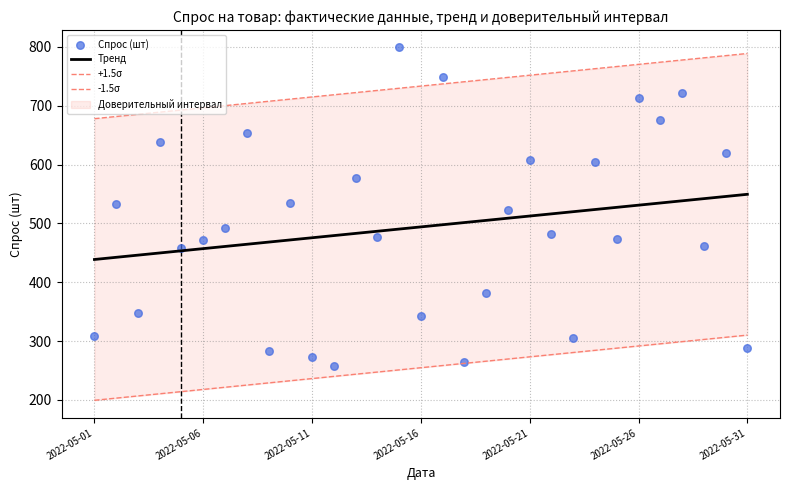

At how many categories does at least one series exceed 634?

31